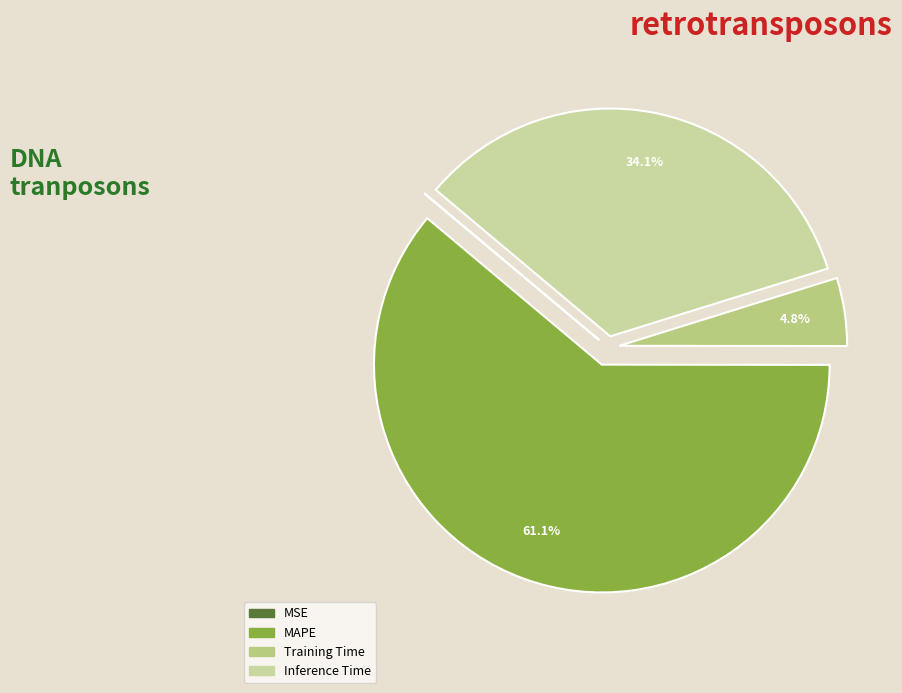

To the nearest percent, what is the average slice percentage?

25%